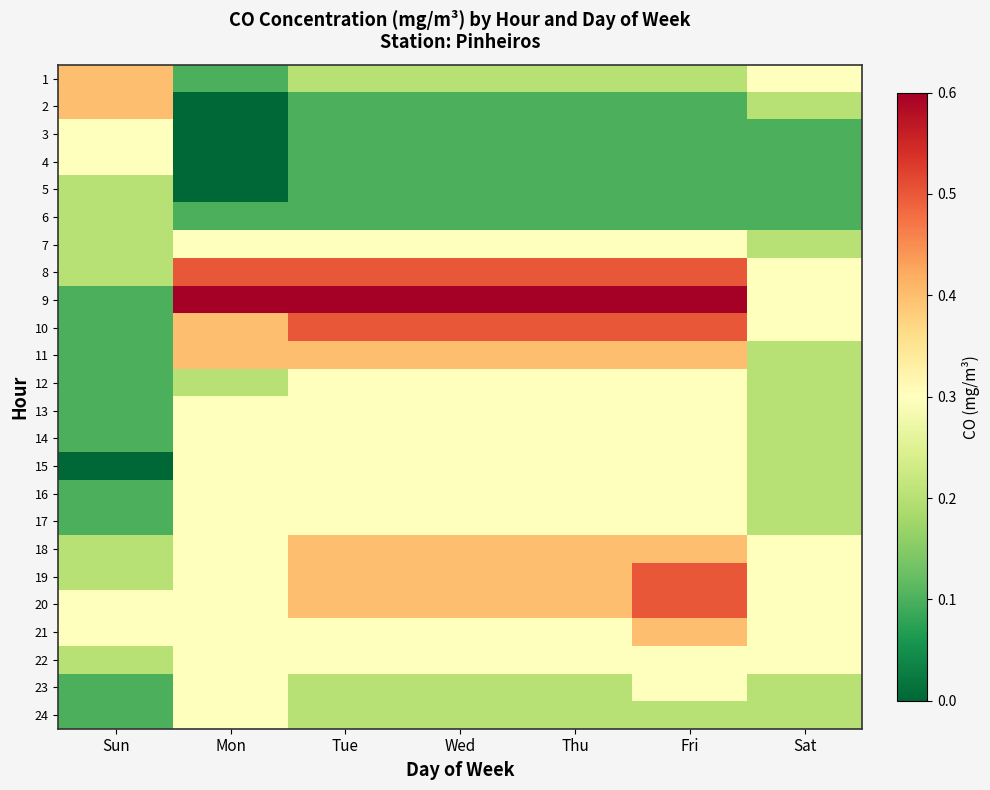

Reading right to left, transcribe all the data shown in this chart.

1: Sat=0.3	Fri=0.2	Thu=0.2	Wed=0.2	Tue=0.2	Mon=0.1	Sun=0.4
2: Sat=0.2	Fri=0.1	Thu=0.1	Wed=0.1	Tue=0.1	Mon=0.0	Sun=0.4
3: Sat=0.1	Fri=0.1	Thu=0.1	Wed=0.1	Tue=0.1	Mon=0.0	Sun=0.3
4: Sat=0.1	Fri=0.1	Thu=0.1	Wed=0.1	Tue=0.1	Mon=0.0	Sun=0.3
5: Sat=0.1	Fri=0.1	Thu=0.1	Wed=0.1	Tue=0.1	Mon=0.0	Sun=0.2
6: Sat=0.1	Fri=0.1	Thu=0.1	Wed=0.1	Tue=0.1	Mon=0.1	Sun=0.2
7: Sat=0.2	Fri=0.3	Thu=0.3	Wed=0.3	Tue=0.3	Mon=0.3	Sun=0.2
8: Sat=0.3	Fri=0.5	Thu=0.5	Wed=0.5	Tue=0.5	Mon=0.5	Sun=0.2
9: Sat=0.3	Fri=0.6	Thu=0.6	Wed=0.6	Tue=0.6	Mon=0.6	Sun=0.1
10: Sat=0.3	Fri=0.5	Thu=0.5	Wed=0.5	Tue=0.5	Mon=0.4	Sun=0.1
11: Sat=0.2	Fri=0.4	Thu=0.4	Wed=0.4	Tue=0.4	Mon=0.4	Sun=0.1
12: Sat=0.2	Fri=0.3	Thu=0.3	Wed=0.3	Tue=0.3	Mon=0.2	Sun=0.1
13: Sat=0.2	Fri=0.3	Thu=0.3	Wed=0.3	Tue=0.3	Mon=0.3	Sun=0.1
14: Sat=0.2	Fri=0.3	Thu=0.3	Wed=0.3	Tue=0.3	Mon=0.3	Sun=0.1
15: Sat=0.2	Fri=0.3	Thu=0.3	Wed=0.3	Tue=0.3	Mon=0.3	Sun=0.0
16: Sat=0.2	Fri=0.3	Thu=0.3	Wed=0.3	Tue=0.3	Mon=0.3	Sun=0.1
17: Sat=0.2	Fri=0.3	Thu=0.3	Wed=0.3	Tue=0.3	Mon=0.3	Sun=0.1
18: Sat=0.3	Fri=0.4	Thu=0.4	Wed=0.4	Tue=0.4	Mon=0.3	Sun=0.2
19: Sat=0.3	Fri=0.5	Thu=0.4	Wed=0.4	Tue=0.4	Mon=0.3	Sun=0.2
20: Sat=0.3	Fri=0.5	Thu=0.4	Wed=0.4	Tue=0.4	Mon=0.3	Sun=0.3
21: Sat=0.3	Fri=0.4	Thu=0.3	Wed=0.3	Tue=0.3	Mon=0.3	Sun=0.3
22: Sat=0.3	Fri=0.3	Thu=0.3	Wed=0.3	Tue=0.3	Mon=0.3	Sun=0.2
23: Sat=0.2	Fri=0.3	Thu=0.2	Wed=0.2	Tue=0.2	Mon=0.3	Sun=0.1
24: Sat=0.2	Fri=0.2	Thu=0.2	Wed=0.2	Tue=0.2	Mon=0.3	Sun=0.1